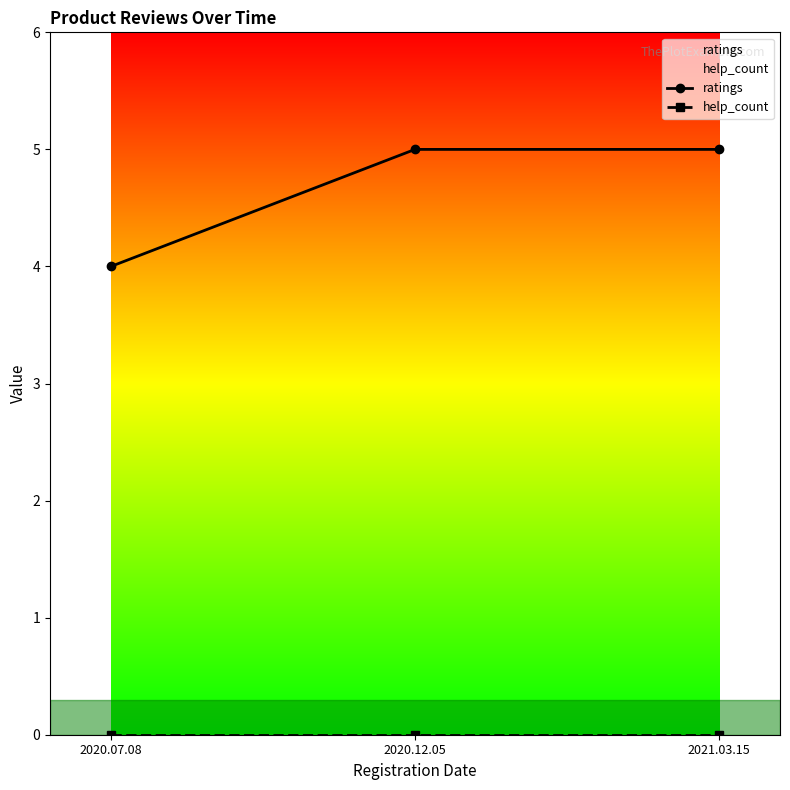

At how many categories does at least one series exceed 1?

3